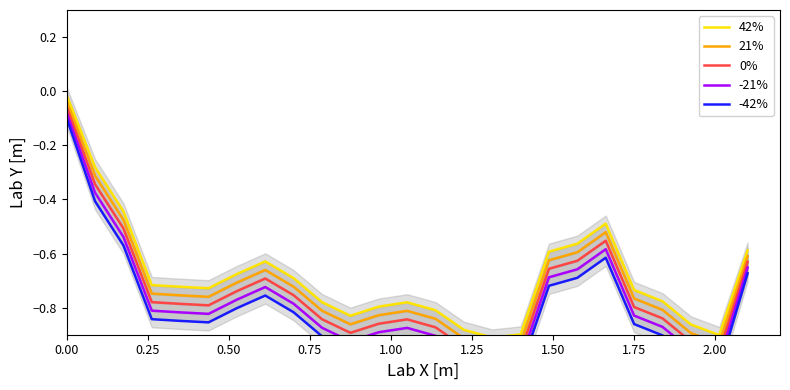

How many lines are shown in the chart?

5